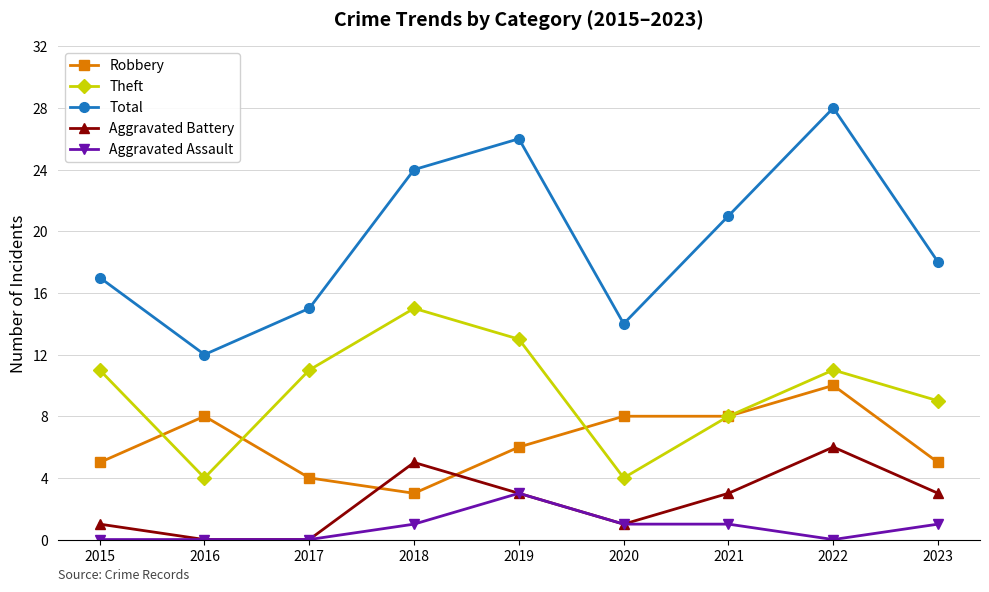

Which series changed the most between 2017 and 2022?

Total